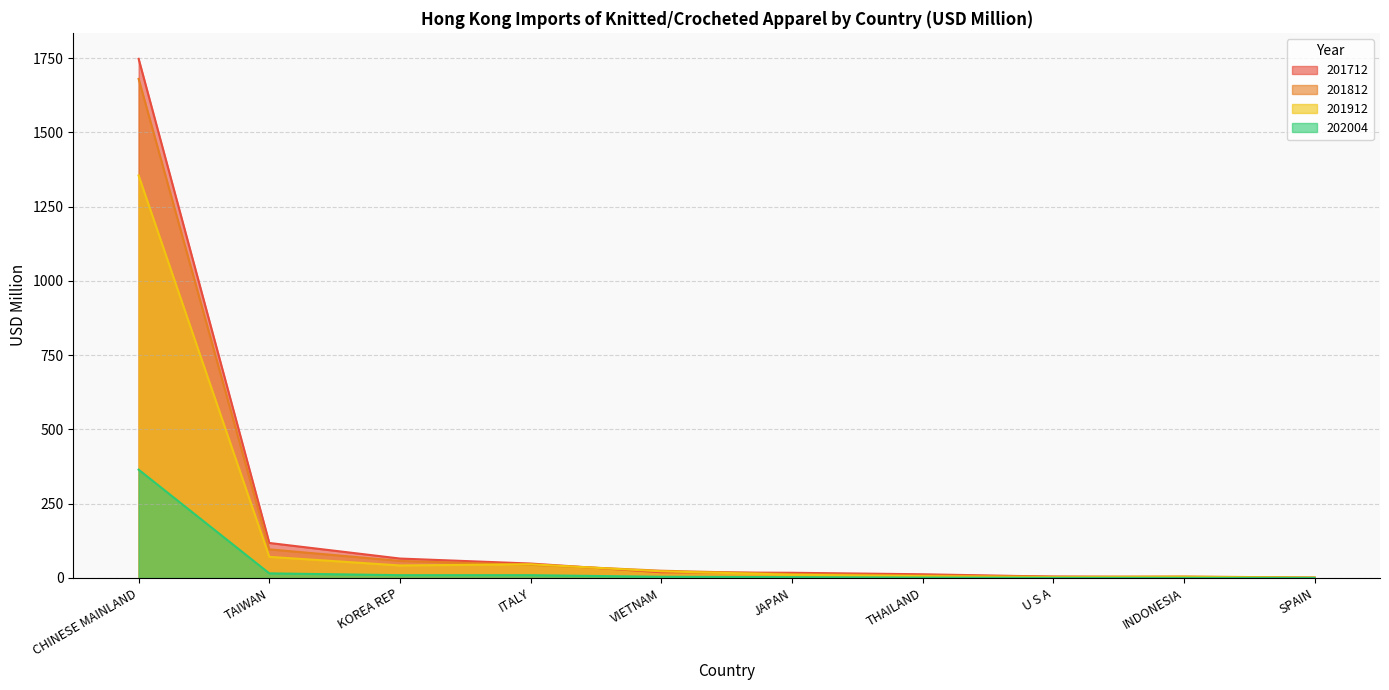

At which category is the sum across all series the highest?

CHINESE MAINLAND